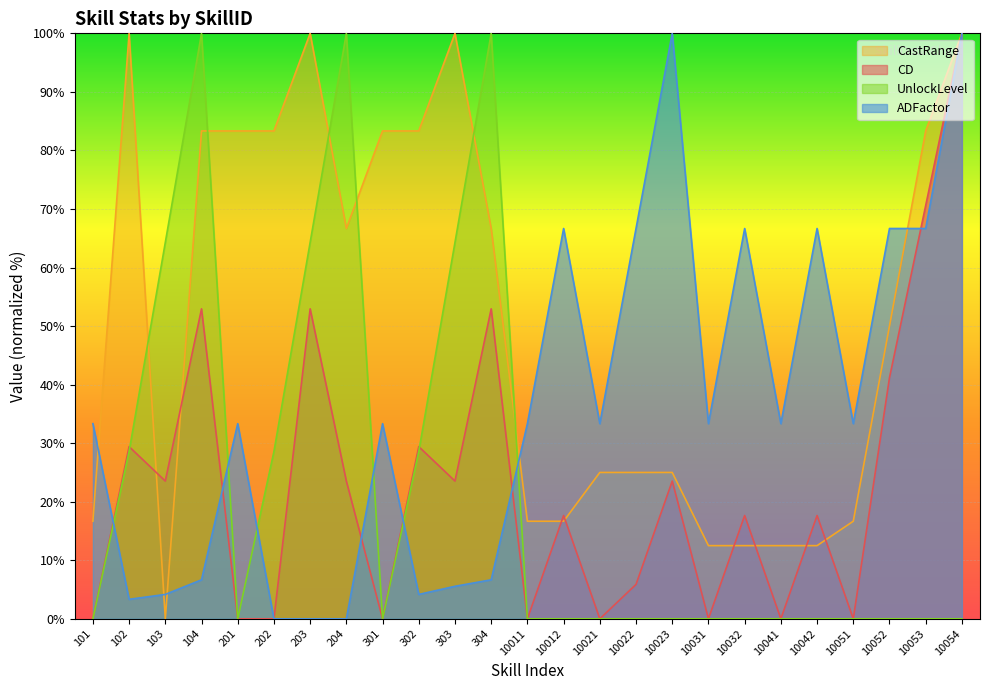

Count the number of categories in the chart.

25